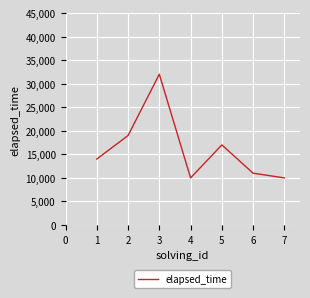

What is the sum of the values at 4 and 1?

24000